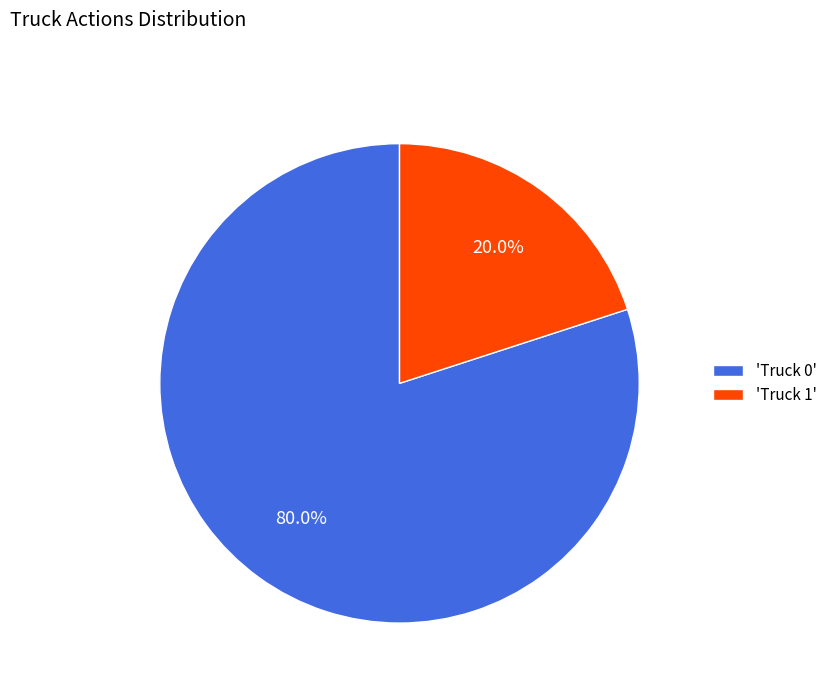

What is the ratio of the value at 'Truck 0' to the value at 'Truck 1'?

4.0